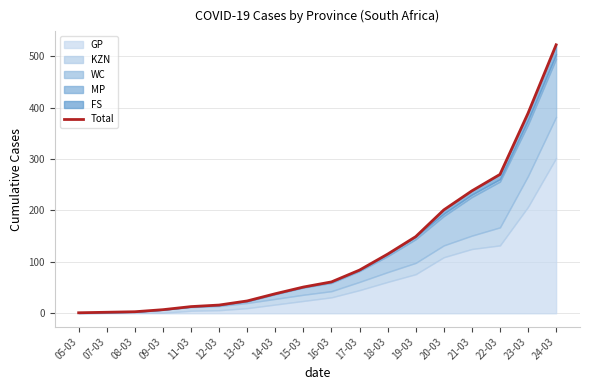

At which category does the chart reach its peak across all series?

24-03